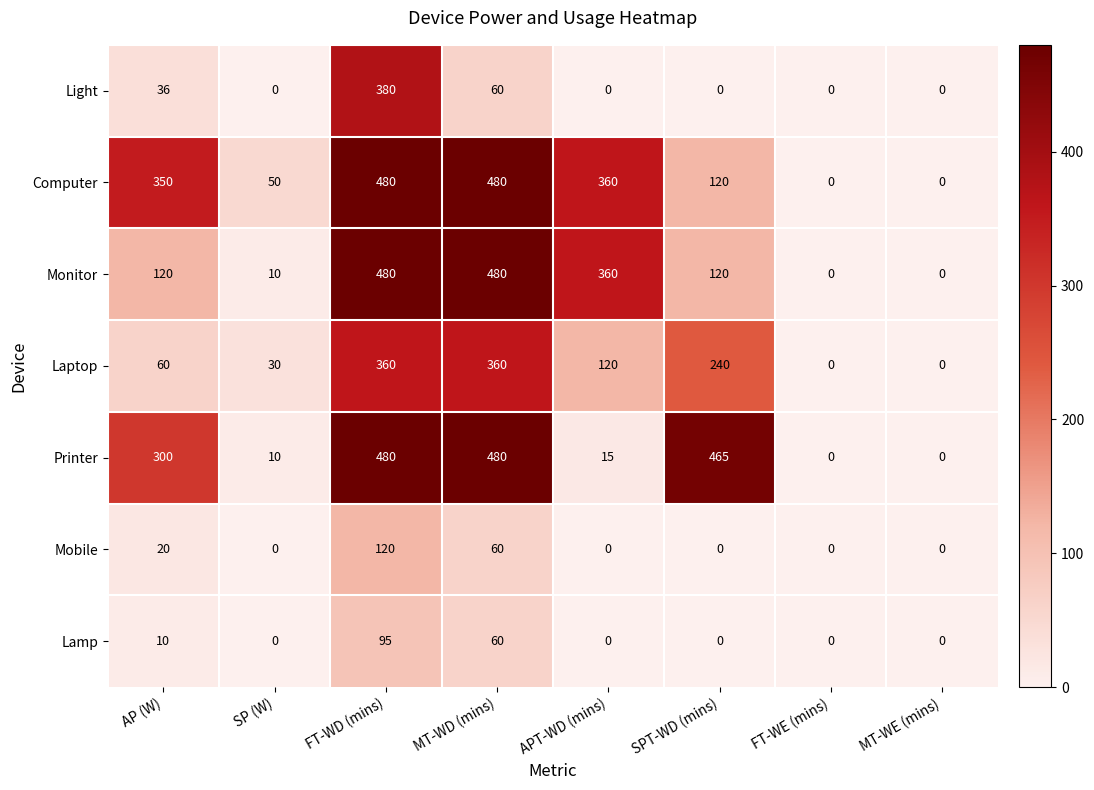

True or false: Light has a value of 604 at FT-WD (mins).

False